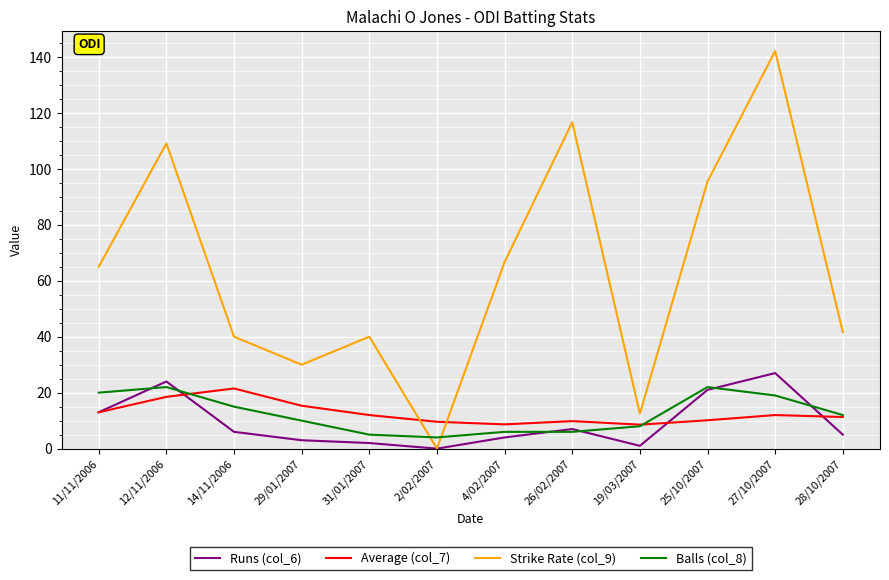

What is the spread (max minus min) of values at 11/11/2006?

52.0